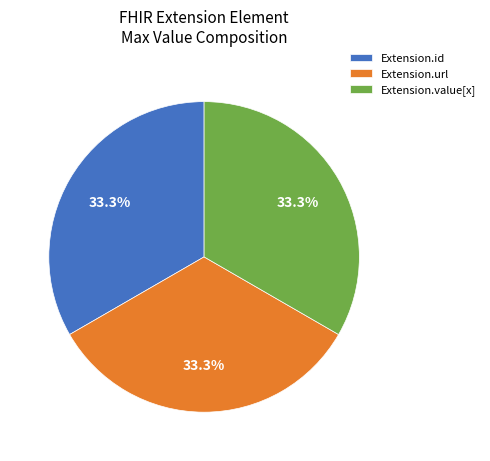

What percentage do Extension.url and Extension.id together represent?

66.7%